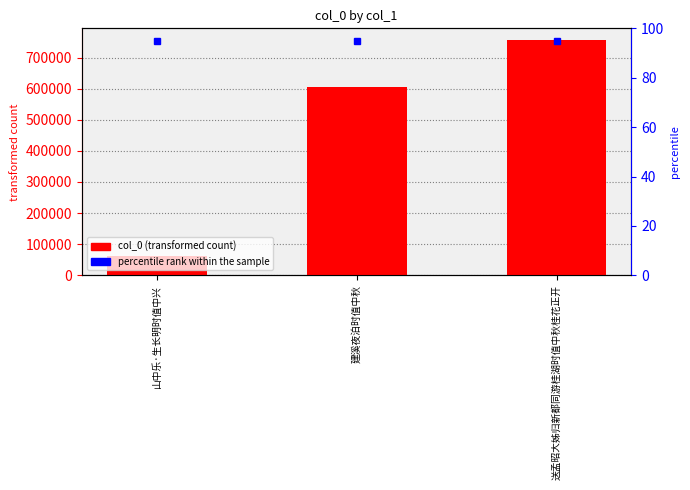

Which label corresponds to the smallest value in the chart?

山中乐·生长明时值中兴